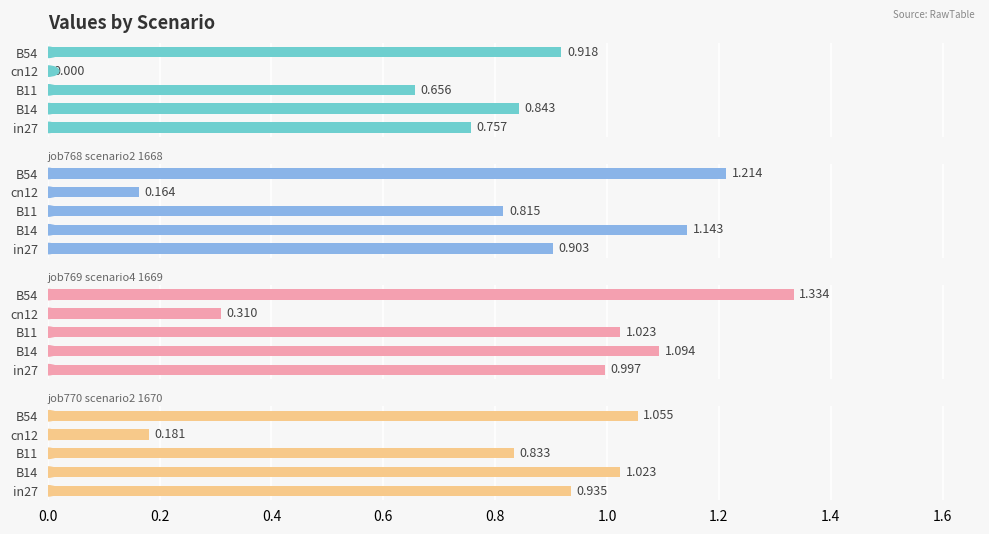

What is the value of the job768_scenario2_1668 bar at the 4th from the left?

0.2